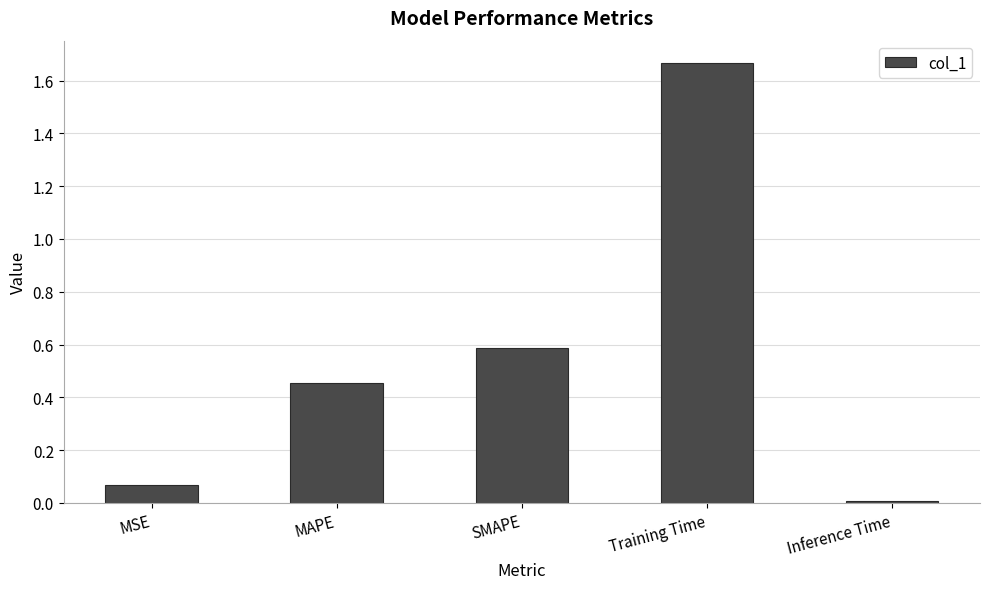

What is the change in value from MSE to Training Time?

+1.6